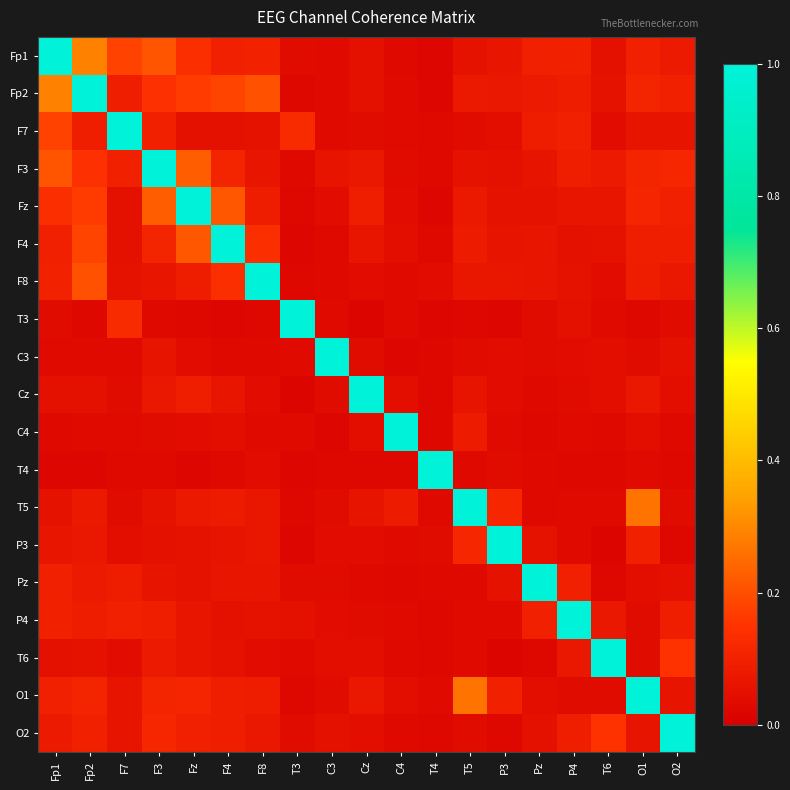

Which series has the largest total across all categories?

Fp2